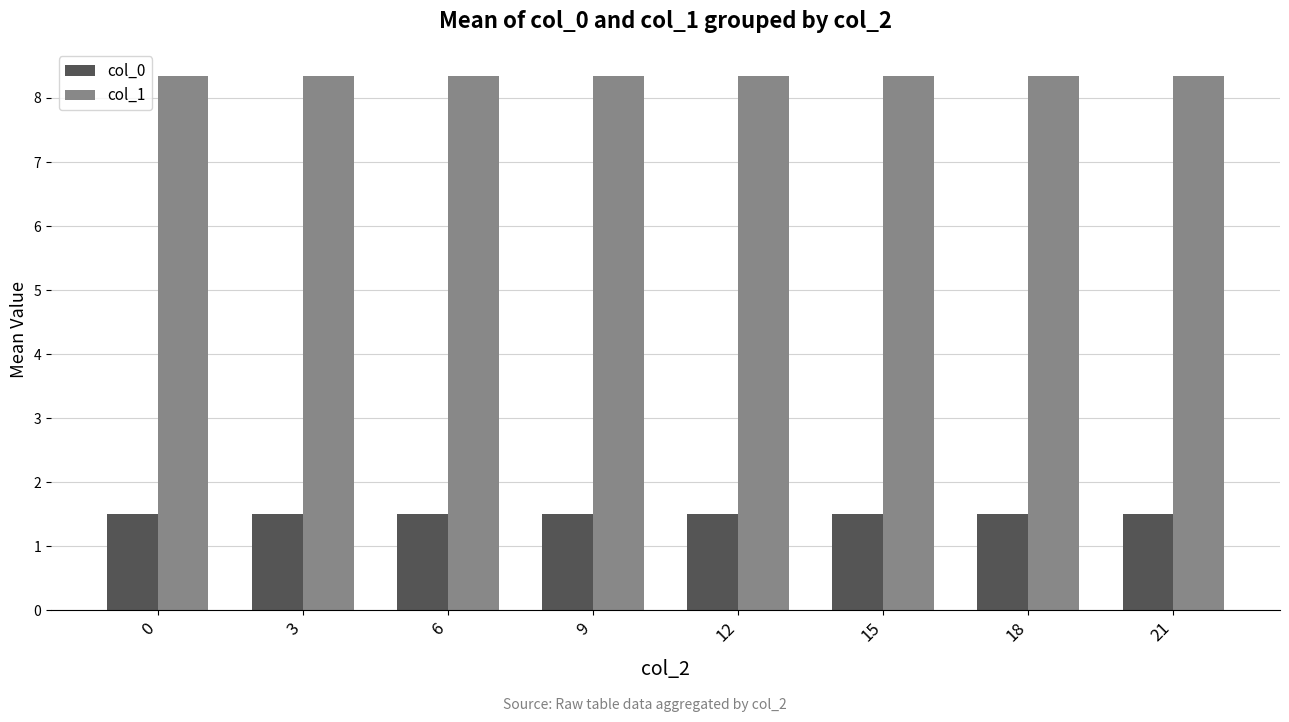

Rank the series at 18 from lowest to highest value.

col_0, col_1